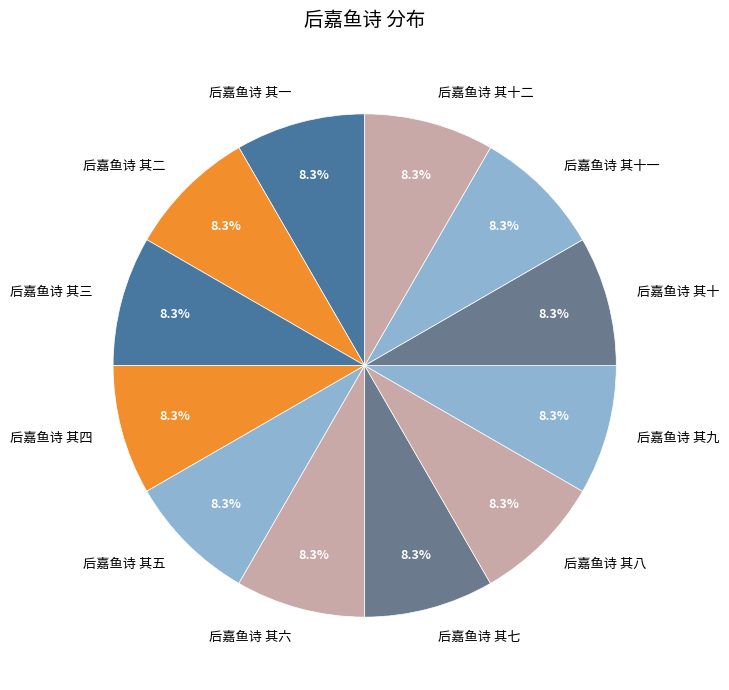

Do 后嘉鱼诗 其五 and 后嘉鱼诗 其三 together represent more than half of the pie?

No